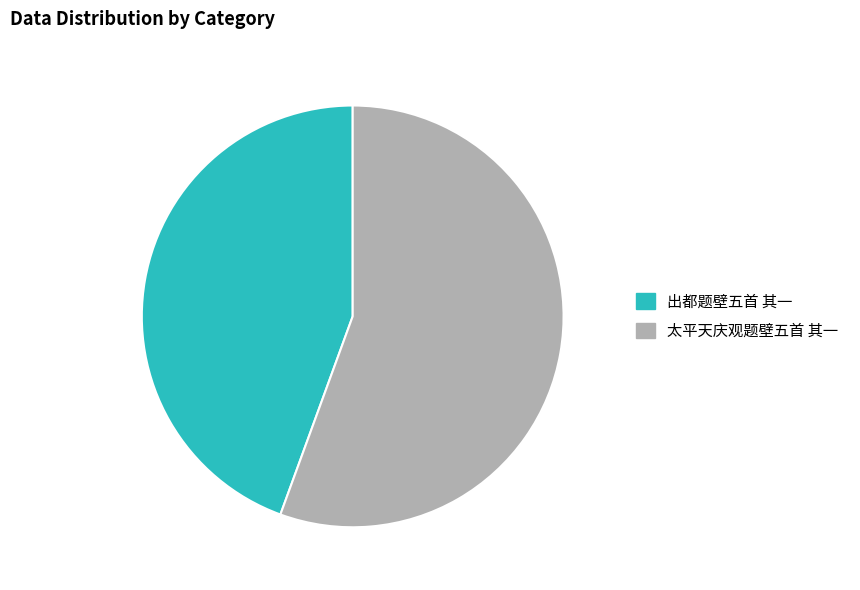

Rank the categories by value from lowest to highest.

出都题壁五首 其一, 太平天庆观题壁五首 其一